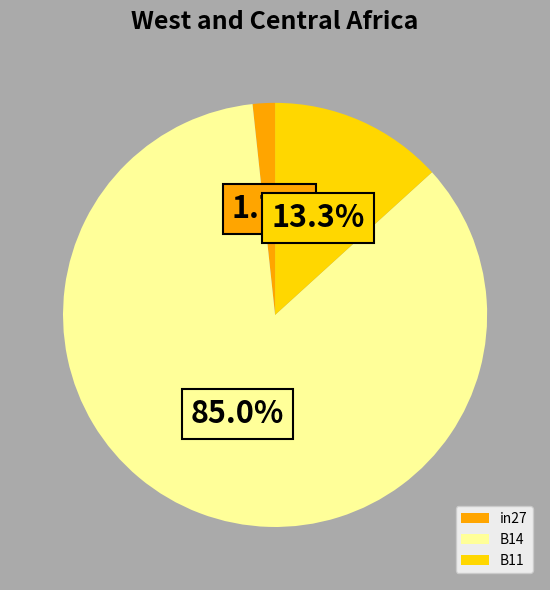

Combined, do B14 and in27 account for over 50%?

Yes